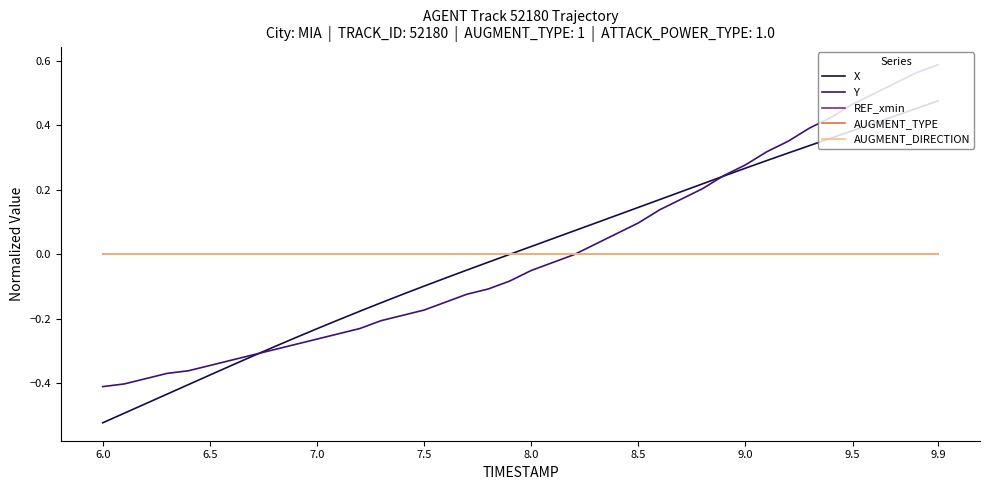

Is this an area chart (filled region under the line)?

No